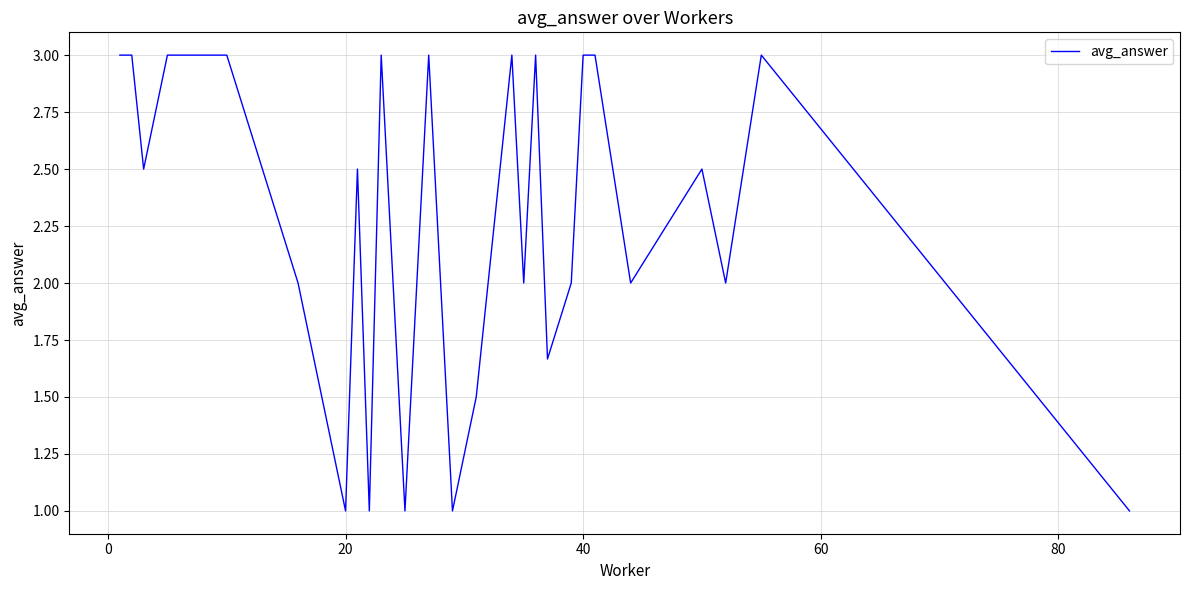

What is the maximum value shown in the chart?

3.0